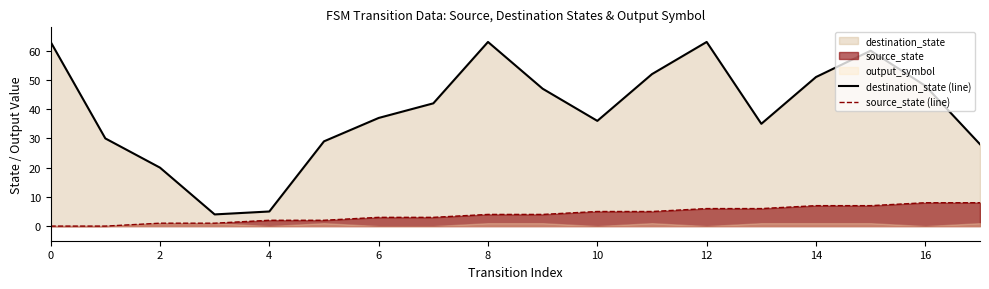

Does the chart have visible grid lines?

No